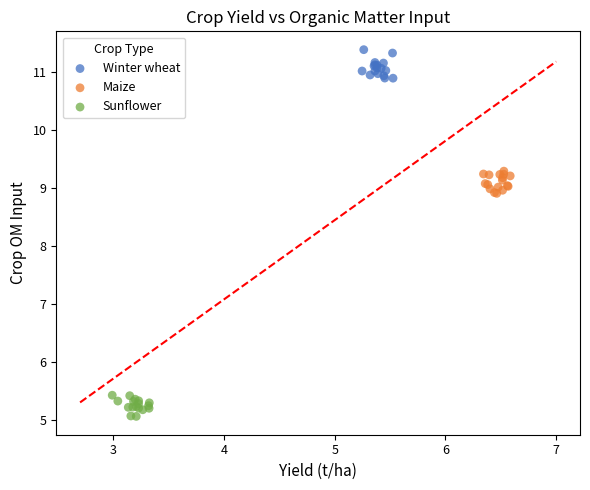

Which series contains the highest Y value?

Winter wheat